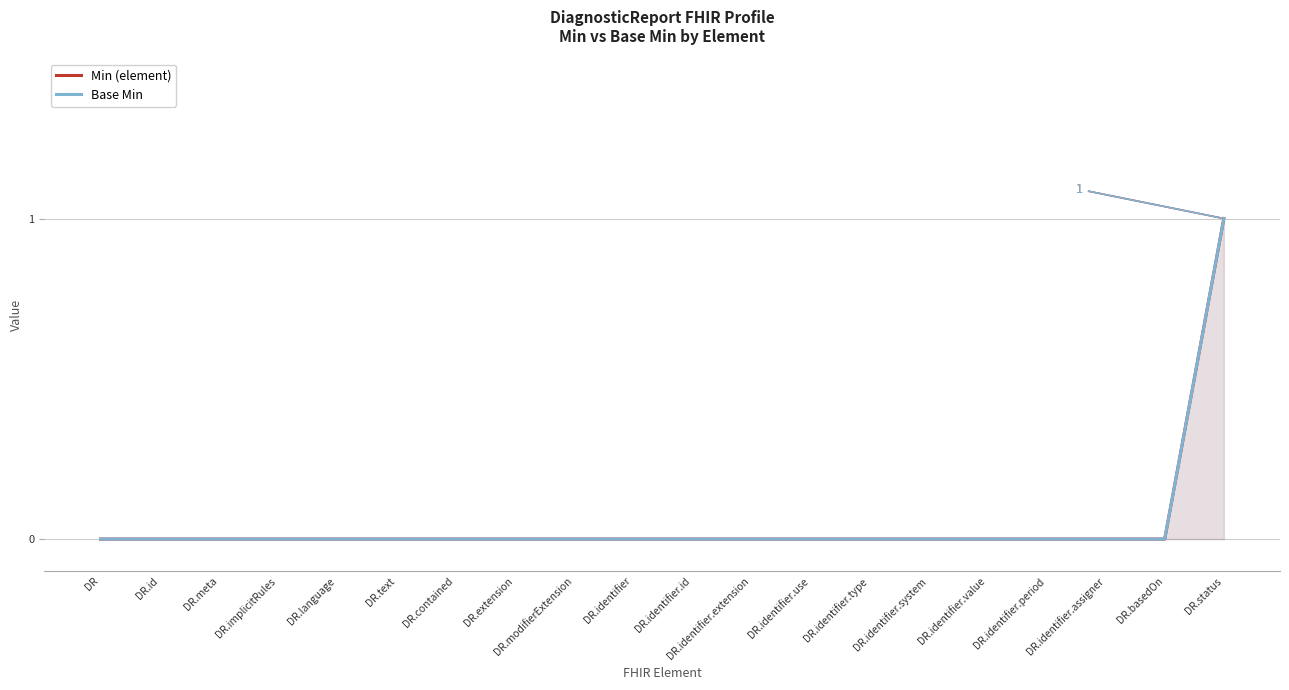

True or false: Min (element) and Base Min intersect in this chart.

False